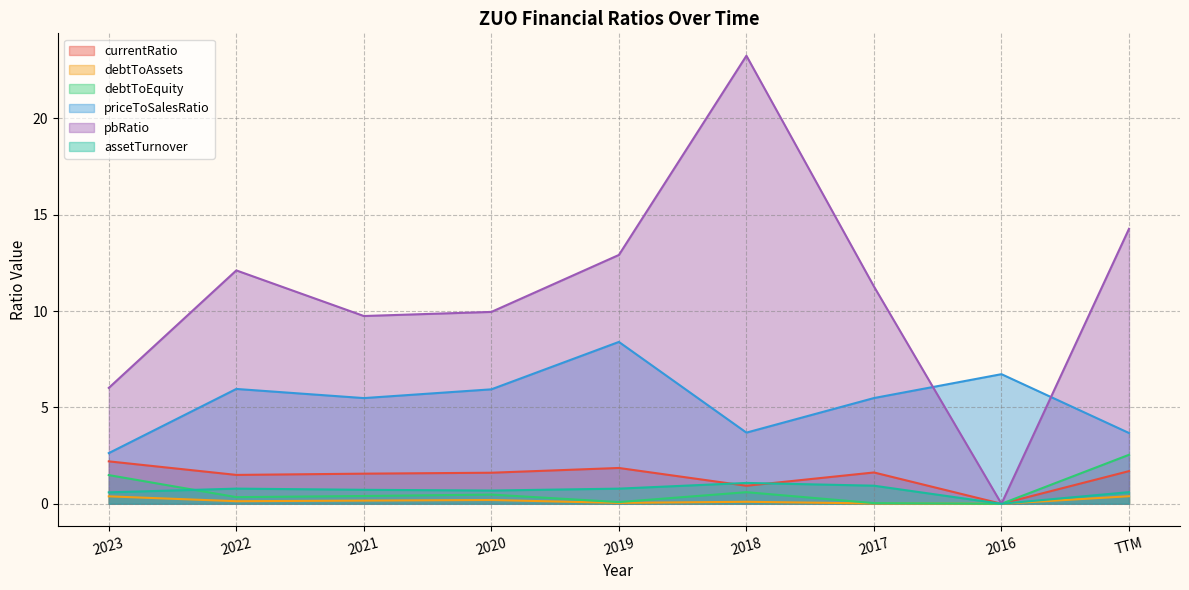

At which category is the sum across all series the highest?

2018